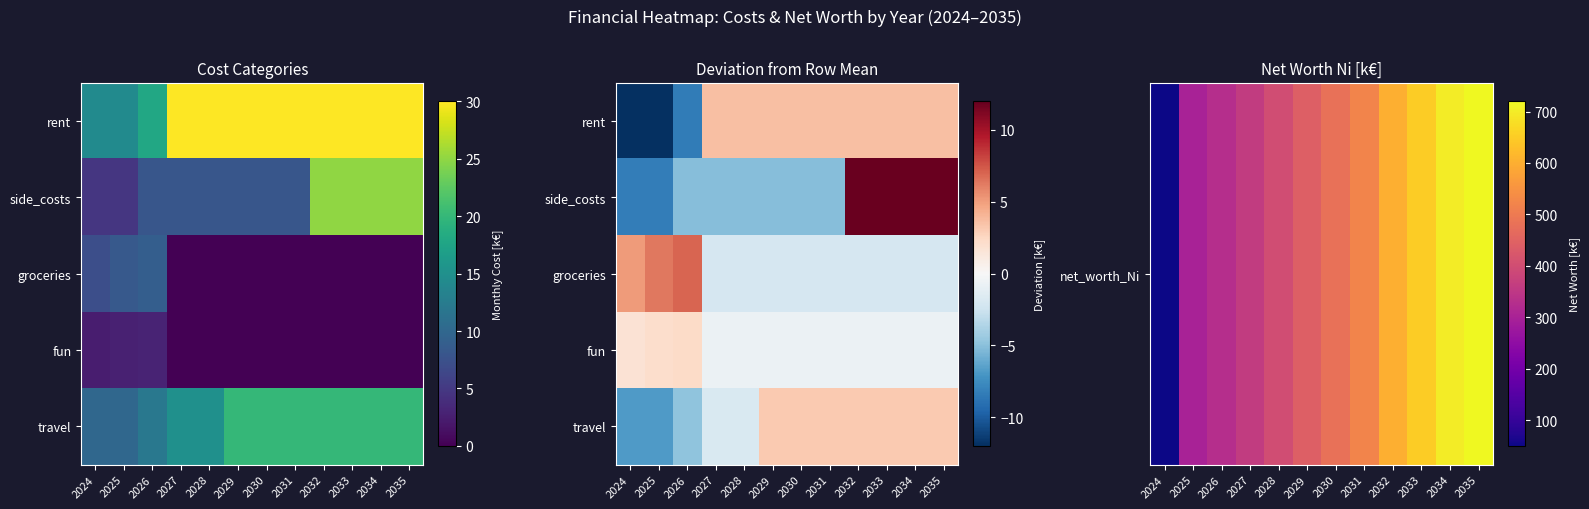

What is the spread (max minus min) of values at 2025?

308.3